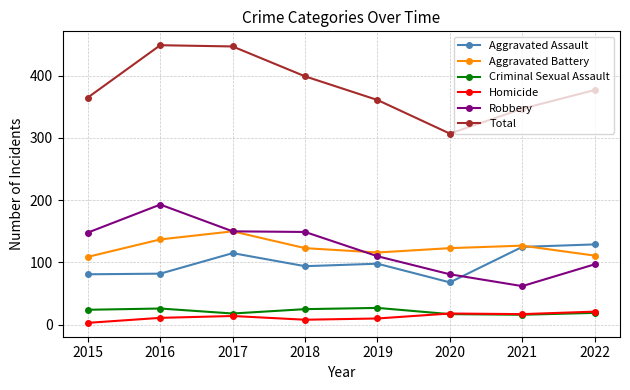

What are all the series names shown in the legend?

Aggravated Assault, Aggravated Battery, Criminal Sexual Assault, Homicide, Robbery, Total